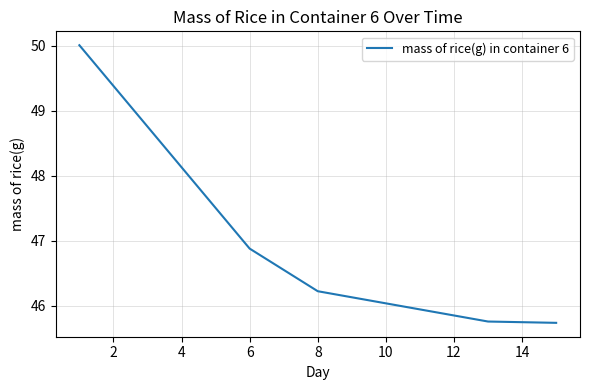

What is the difference between the maximum and minimum values?

4.3